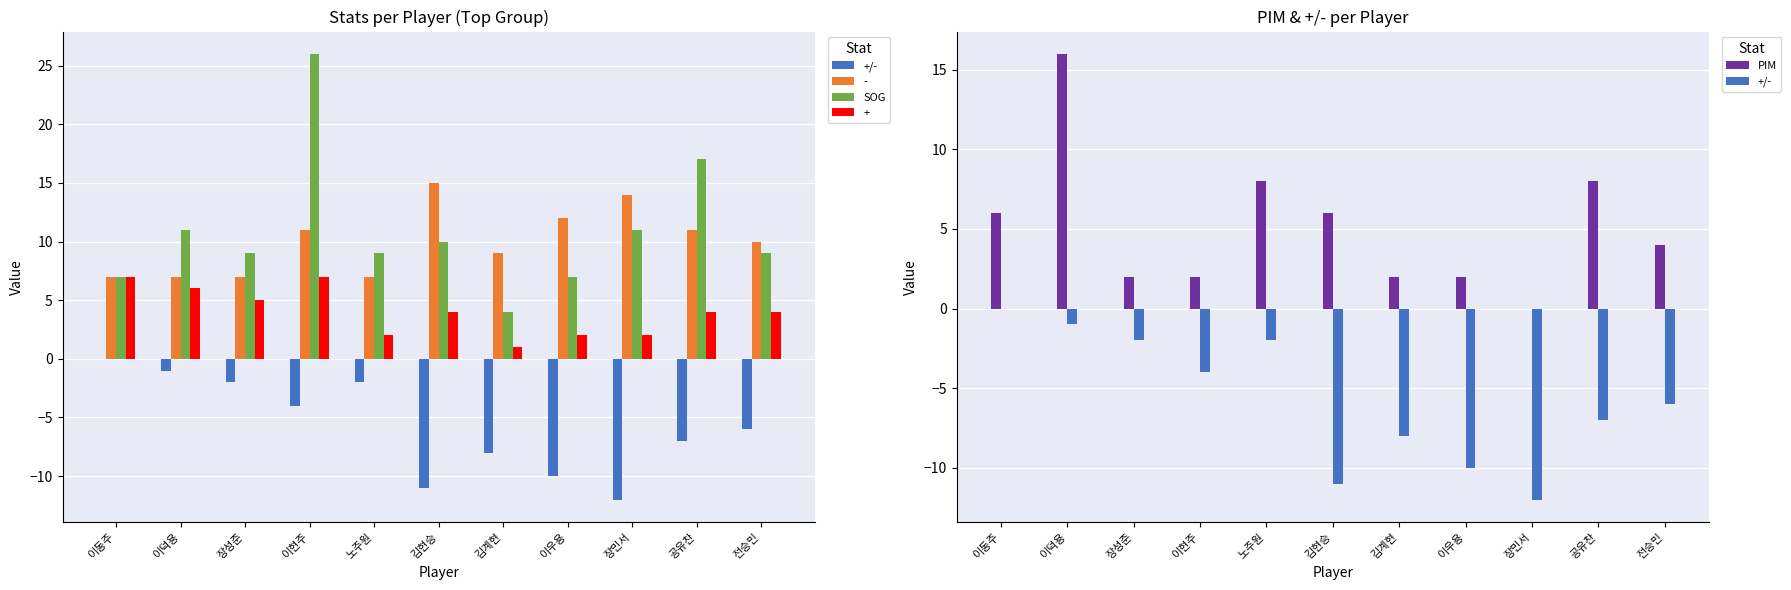

Between 이동주 and 공유찬, which series saw the biggest shift?

SOG